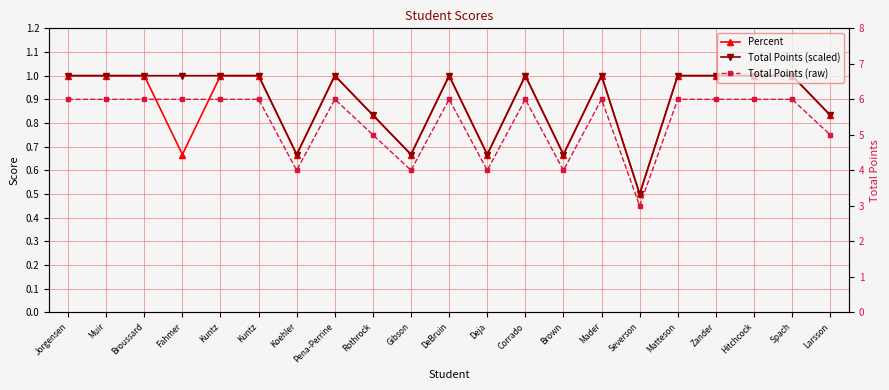

How many interior local valleys does the Total Points (scaled) series have?

5